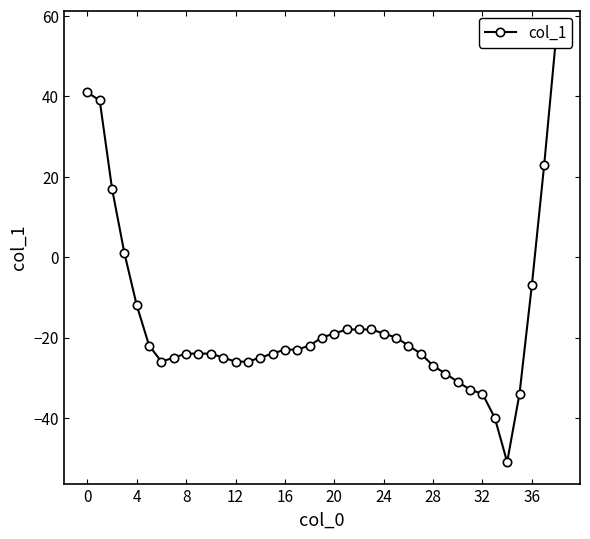

Reading right to left, what are all the values shown in this chart?

56	23	-7	-34	-51	-40	-34	-33	-31	-29	-27	-24	-22	-20	-19	-18	-18	-18	-19	-20	-22	-23	-23	-24	-25	-26	-26	-25	-24	-24	-24	-25	-26	-22	-12	1	17	39	41